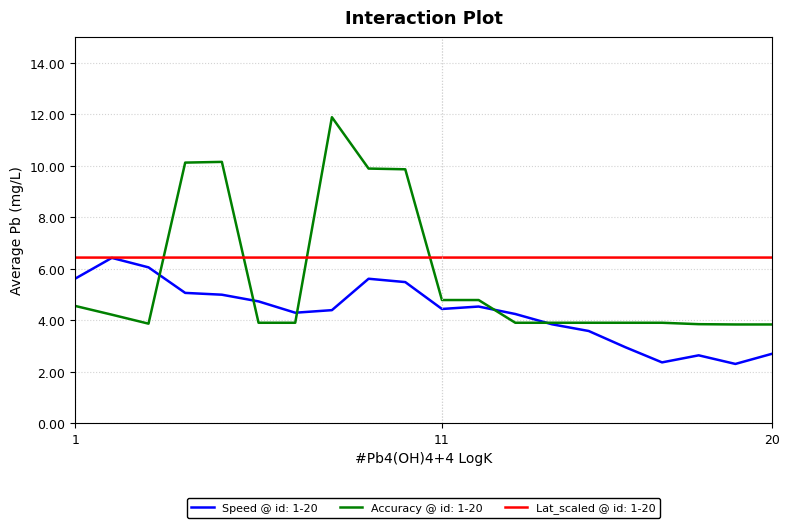

Which series has the largest total across all categories?

Lat_scaled @ id: 1-20